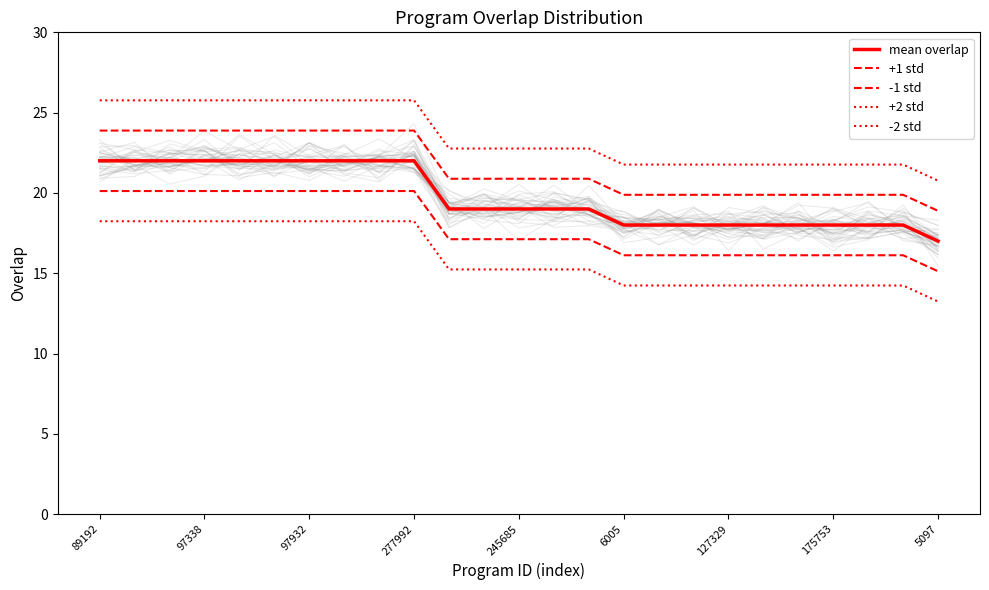

True or false: mean overlap has more than 1 interior local peaks.

False